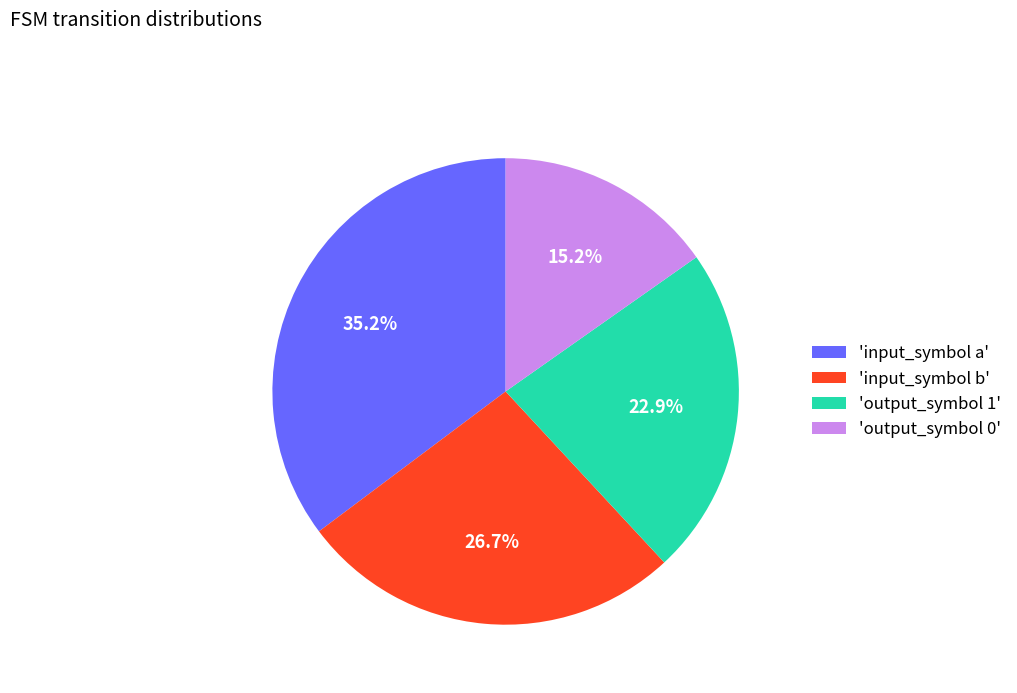

Does 'output_symbol 1' represent more than half of the total?

No